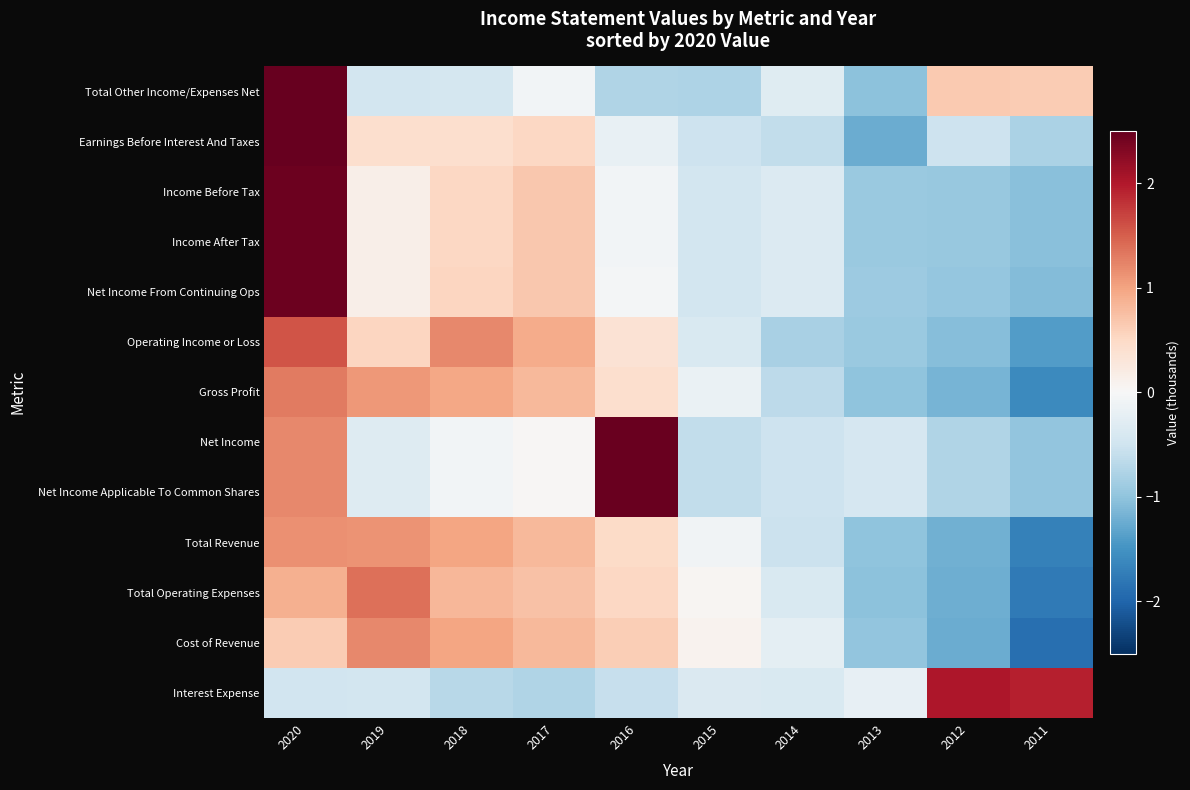

List the series in order of their peak value, lowest first.

Total Revenue, Cost of Revenue, Gross Profit, Total Operating Expenses, Operating Income or Loss, Interest Expense, Net Income From Continuing Ops, Income Before Tax, Income After Tax, Net Income, Net Income Applicable To Common Shares, Earnings Before Interest And Taxes, Total Other Income/Expenses Net